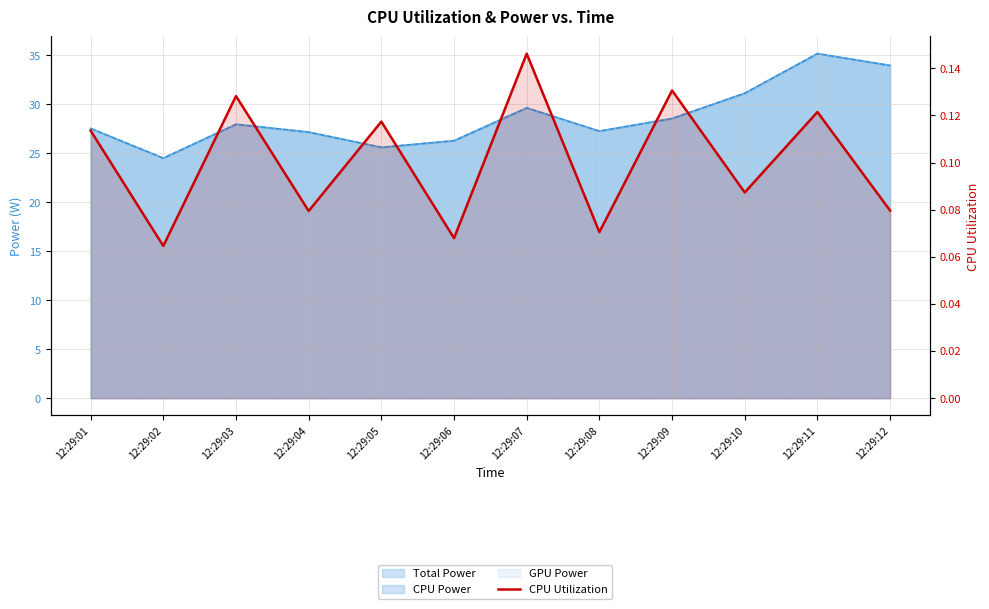

How many lines are shown in the chart?

1